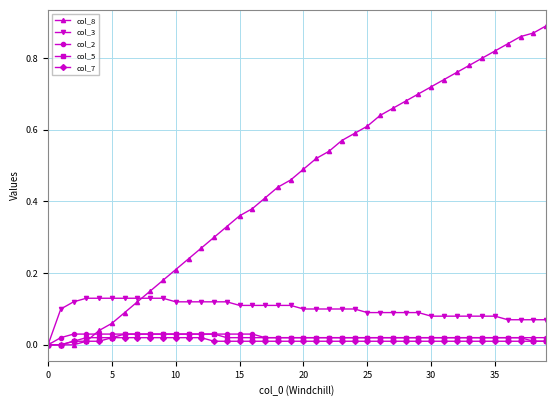

Which series has the widest spread of values?

col_8